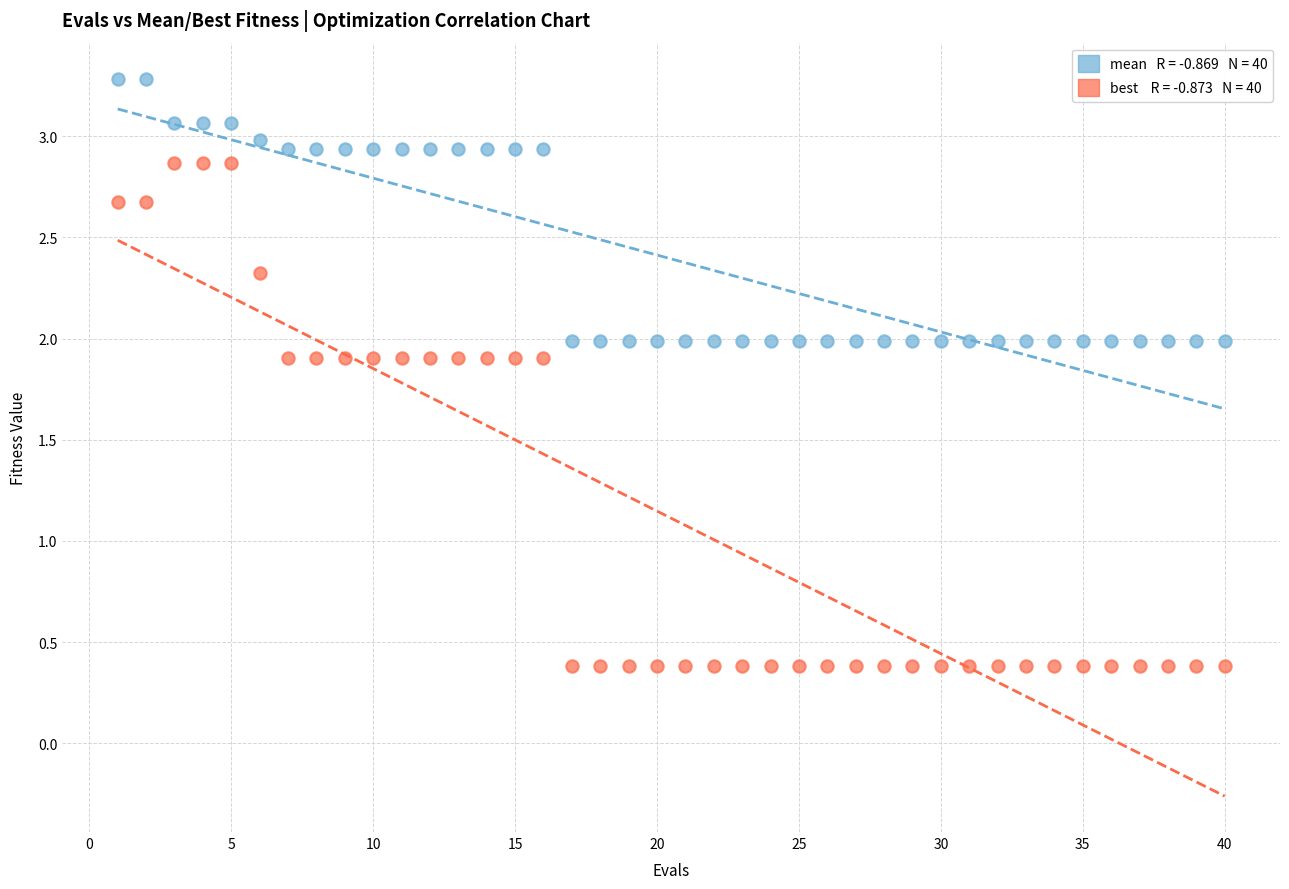

Across all data points, what is the range of X values (max minus min)?

39.0